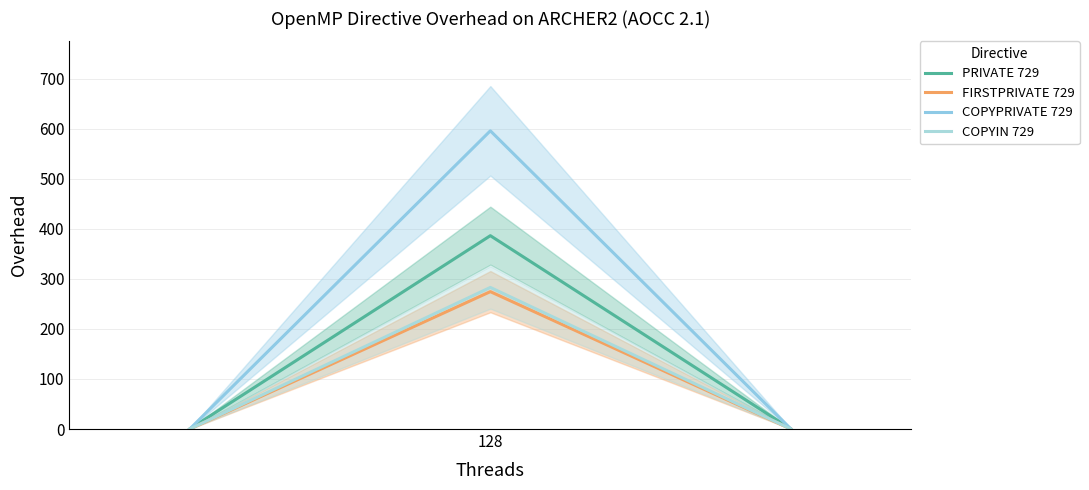

The value of COPYIN 729 at 128 is 128.8. True or false?

False